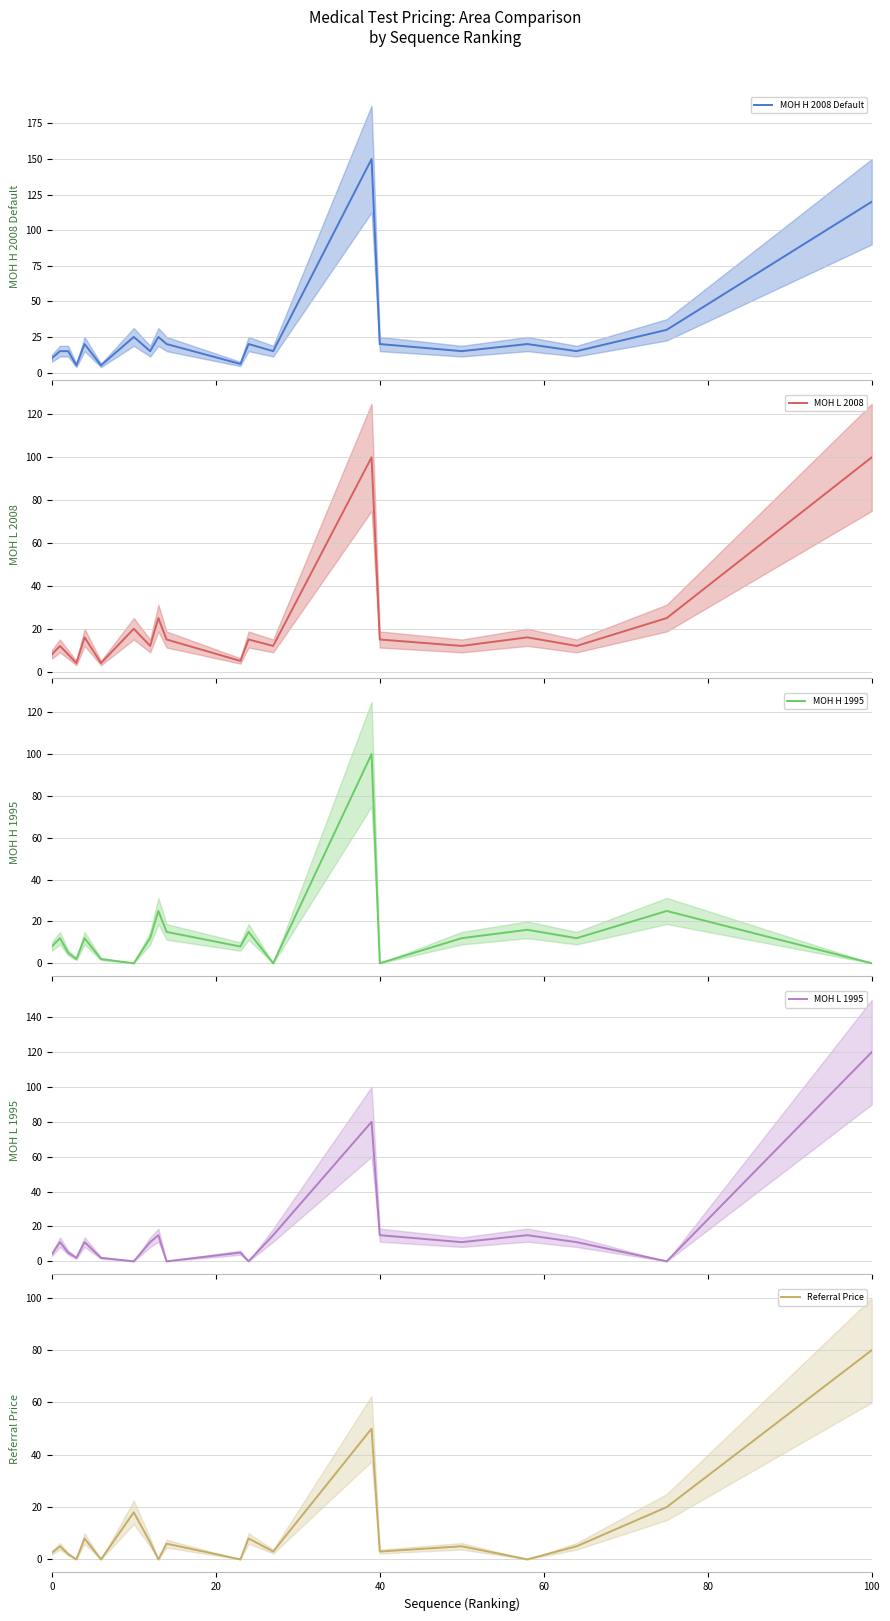

What is the difference between the maximum and minimum values in the MOH H 1995 series?

100